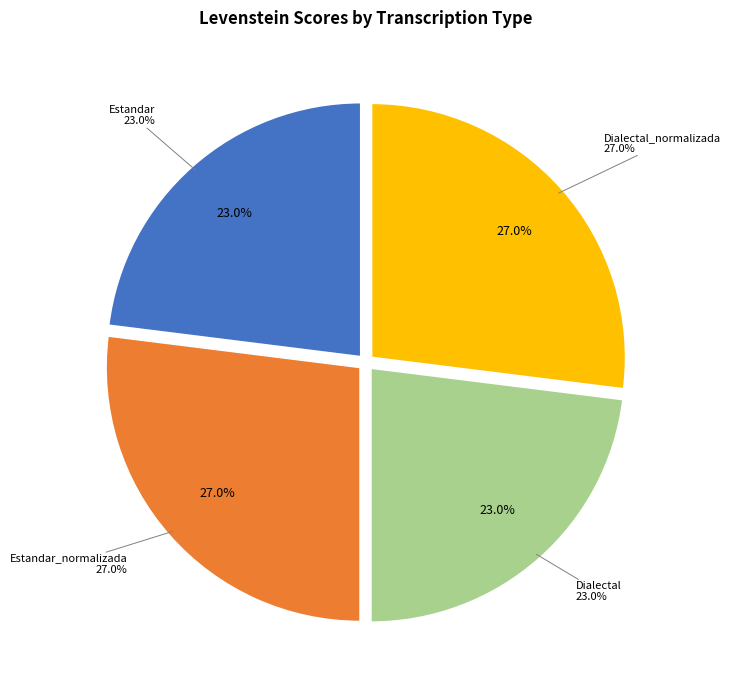

What is the ratio of the value at Estandar_normalizada to the value at Dialectal_normalizada?

1.0